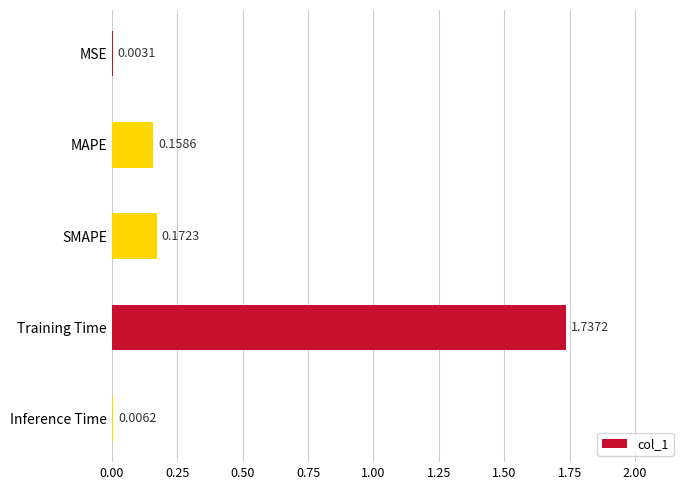

Which has a higher value, SMAPE or MAPE?

SMAPE